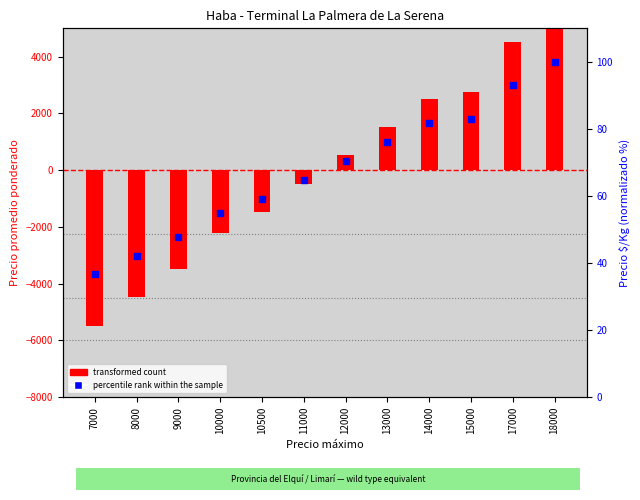

Which series reaches the maximum Y coordinate?

transformed count